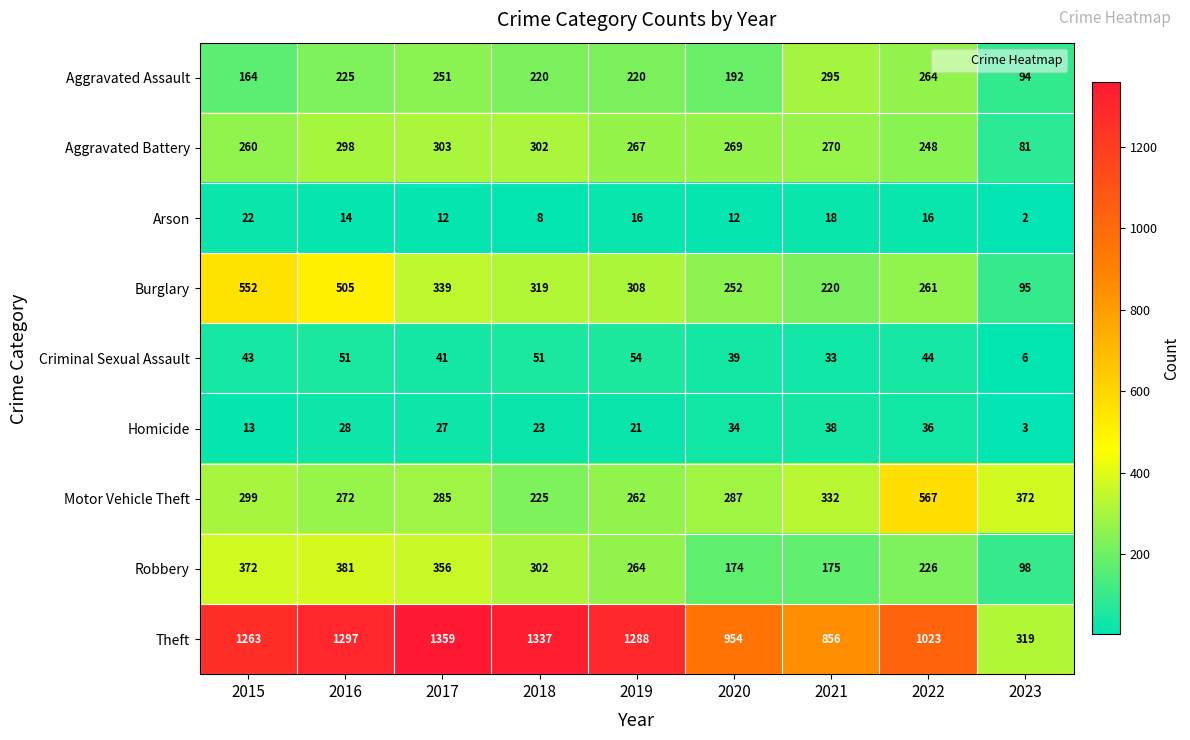

At 2019, list the series in order from smallest to largest.

Arson, Homicide, Criminal Sexual Assault, Aggravated Assault, Motor Vehicle Theft, Robbery, Aggravated Battery, Burglary, Theft